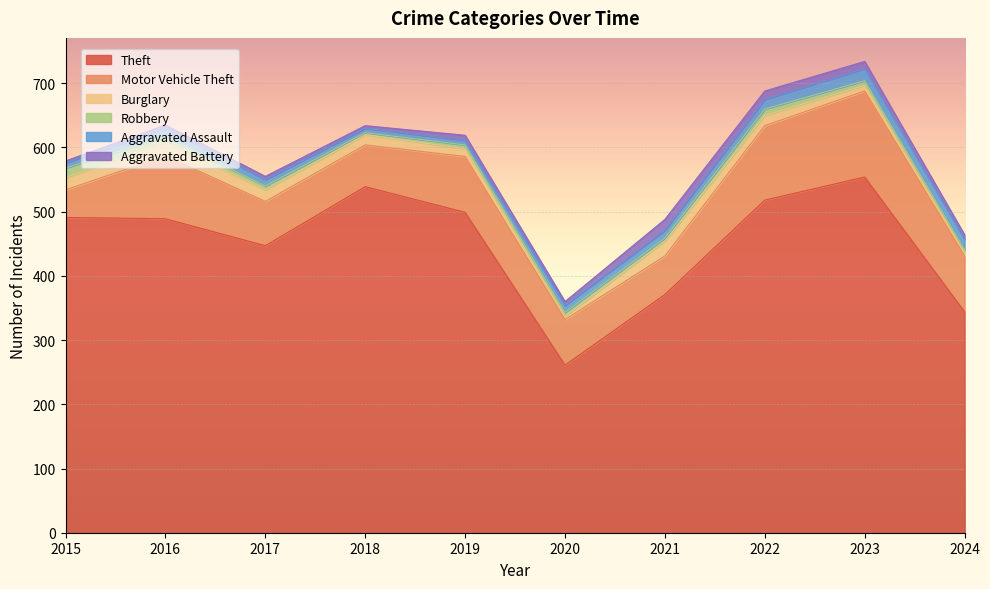

Rank the series at 2023 from lowest to highest value.

Robbery, Burglary, Aggravated Battery, Aggravated Assault, Motor Vehicle Theft, Theft